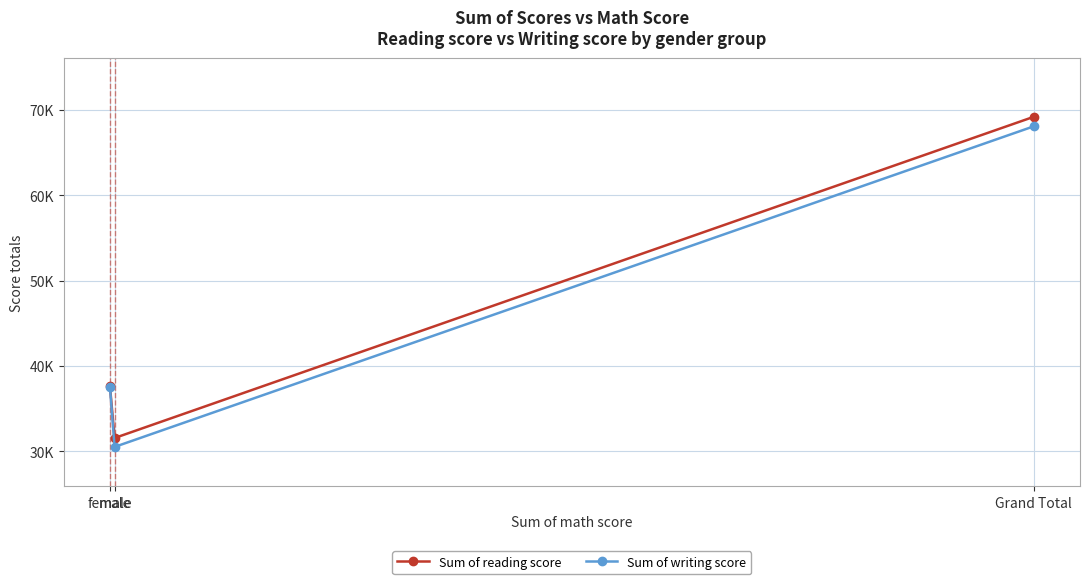

Which category has the lowest value in the Sum of reading score series?

male